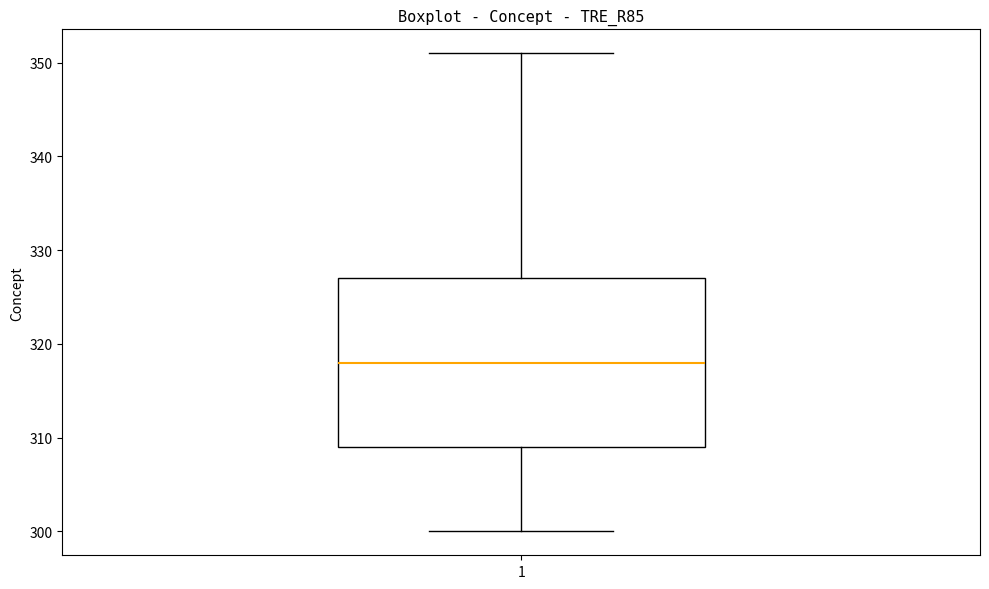

Transcribe this box plot: give where the median line is, the range the box spans, and where the two whiskers end, as read against the y-axis. The values are not printed on the chart, so give them approximately, as read against the axis.

median 318, box 309 to 327, whiskers 300 to 351